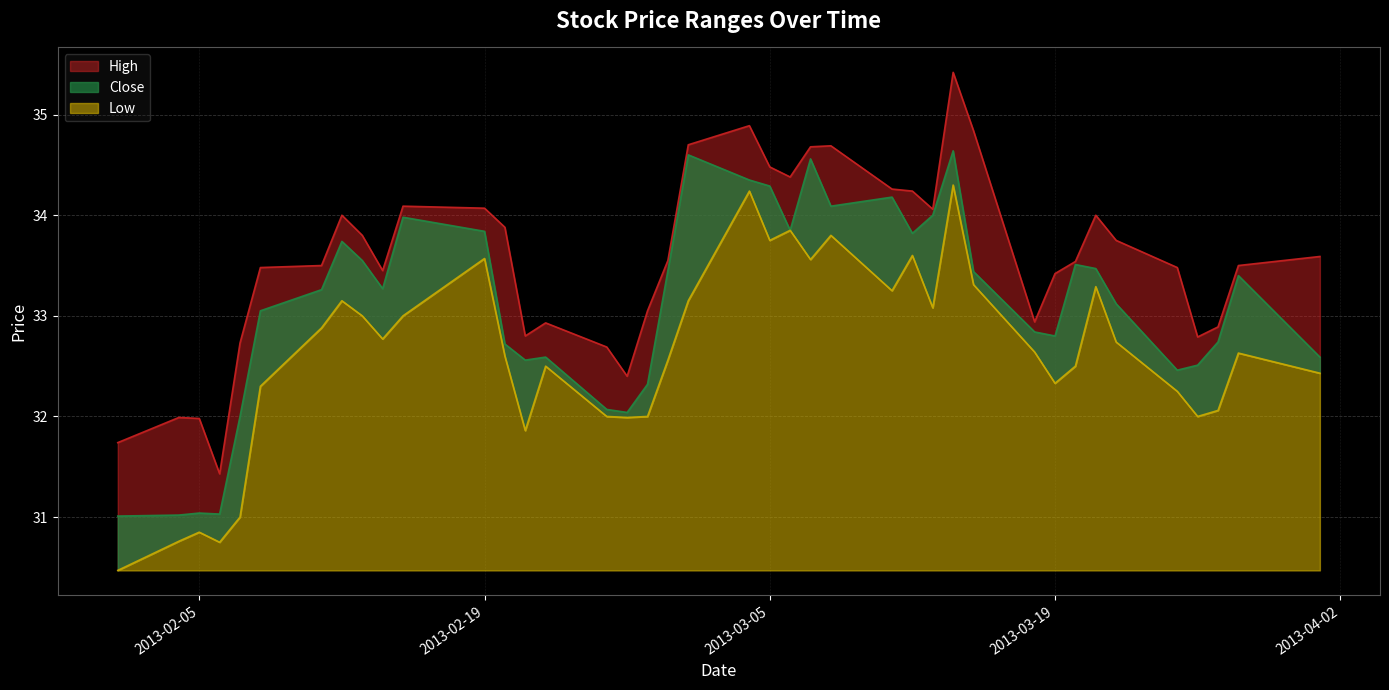

True or false: Low and High cross at least once.

False